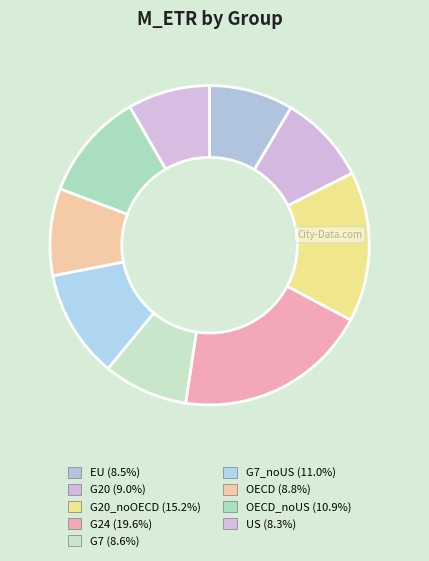

How many segments does this pie chart have?

9